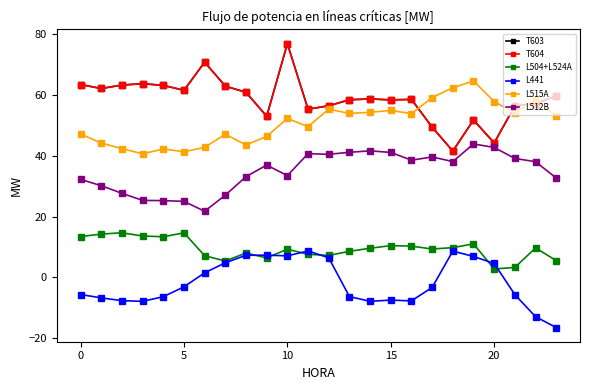

Is this an area chart (filled region under the line)?

No